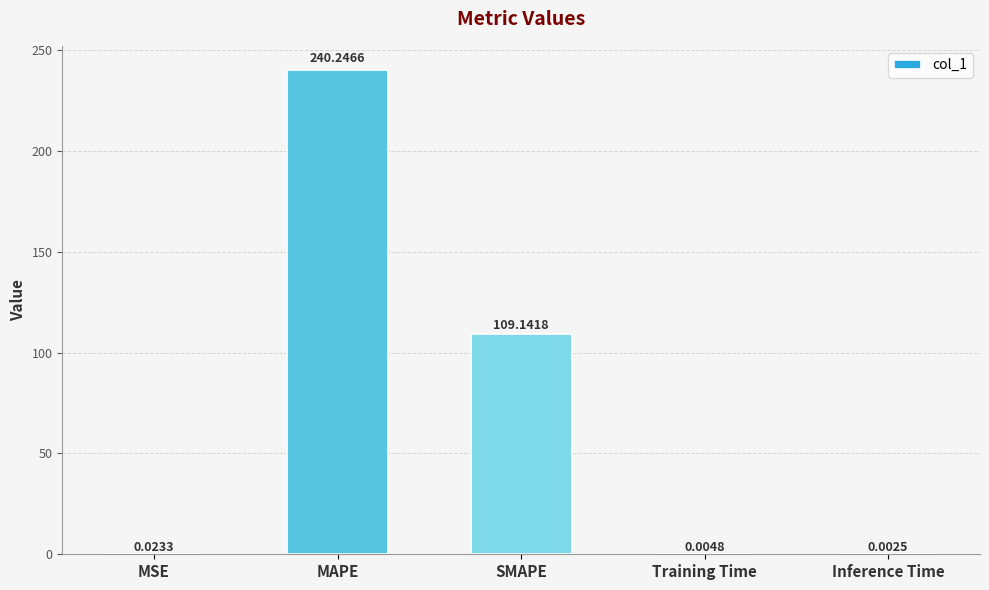

The chart shows a value of 240.2 at MAPE. True or false?

True